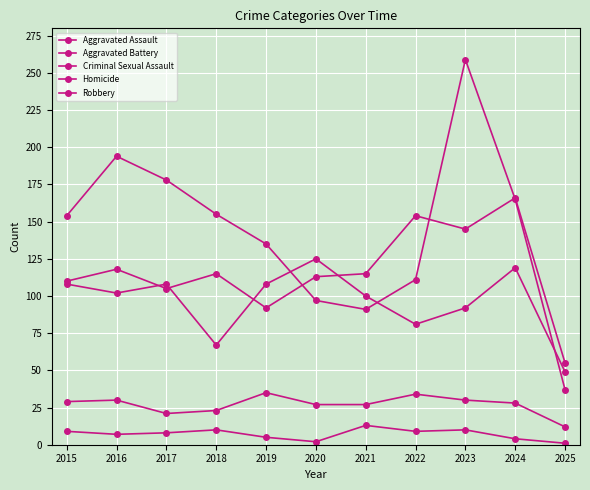

The value of Homicide at 2015 is 9. True or false?

True